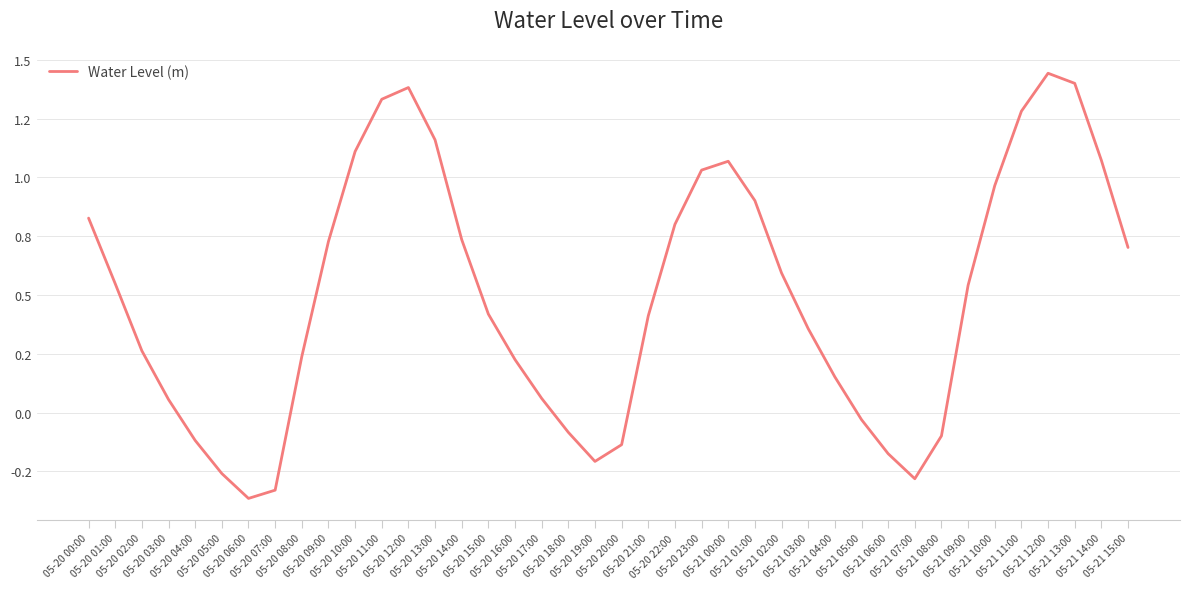

Between 05-20 04:00 and 05-20 22:00, which is larger?

05-20 22:00